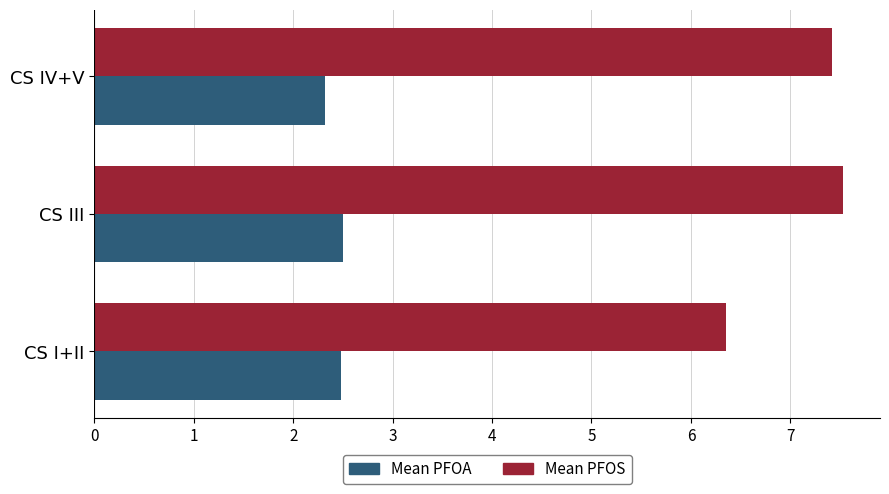

Rank the categories by Mean PFOS value from highest to lowest.

CS III, CS IV+V, CS I+II